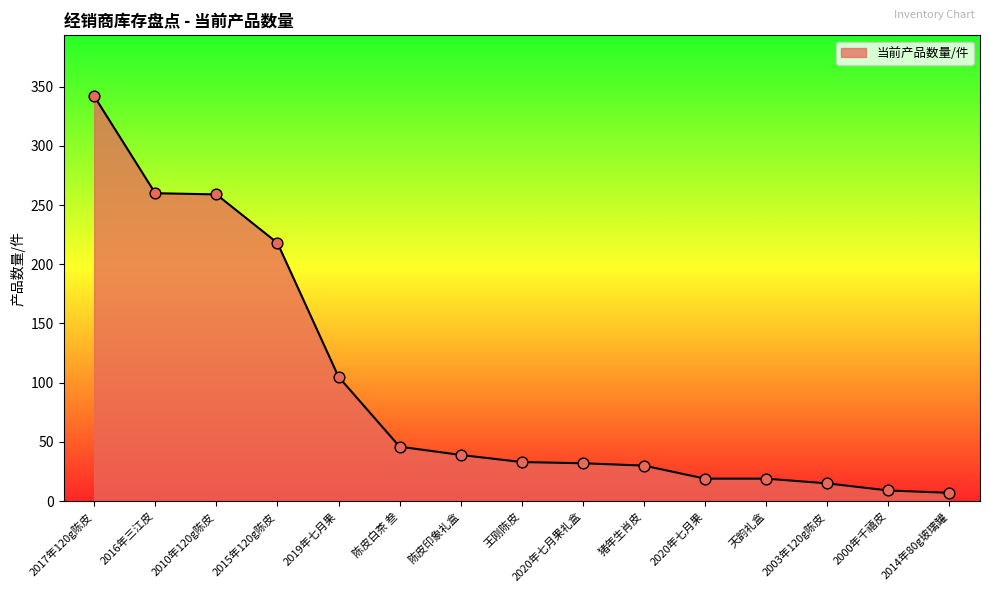

What is the change in value from 2016年三江皮 to 2020年七月果?

-241